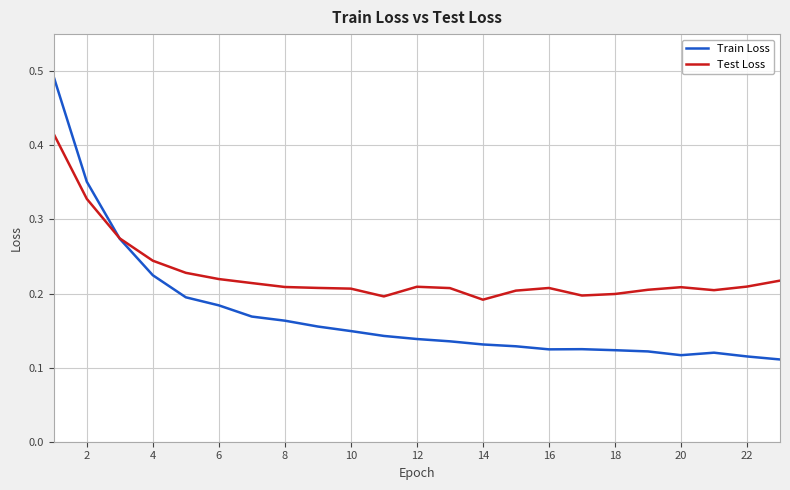

Which series has the largest range (max minus min)?

Train Loss